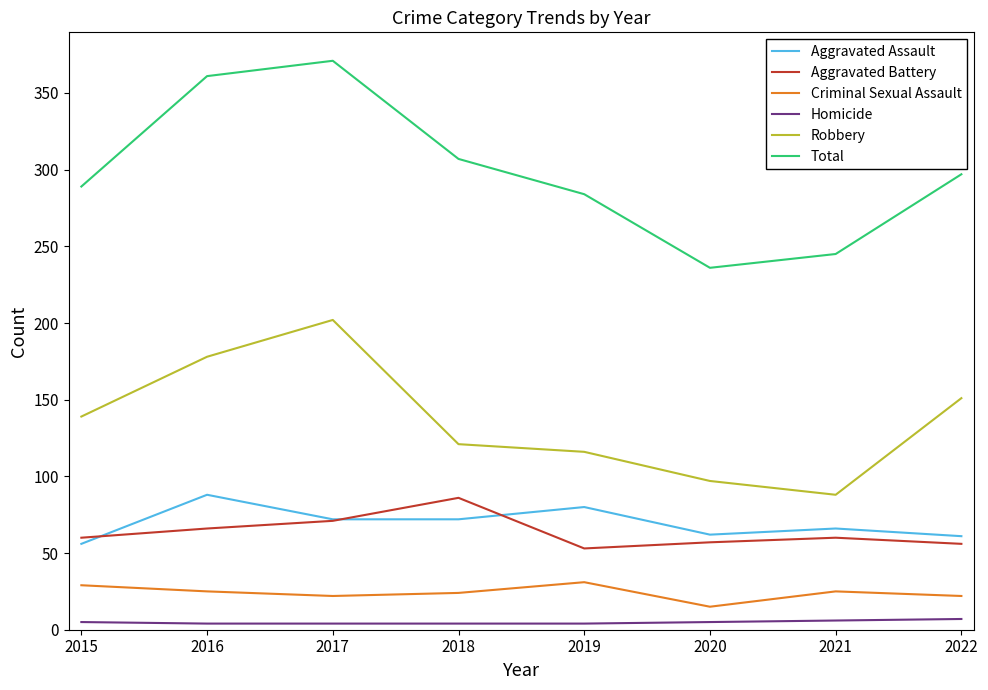

How many lines are shown in the chart?

6